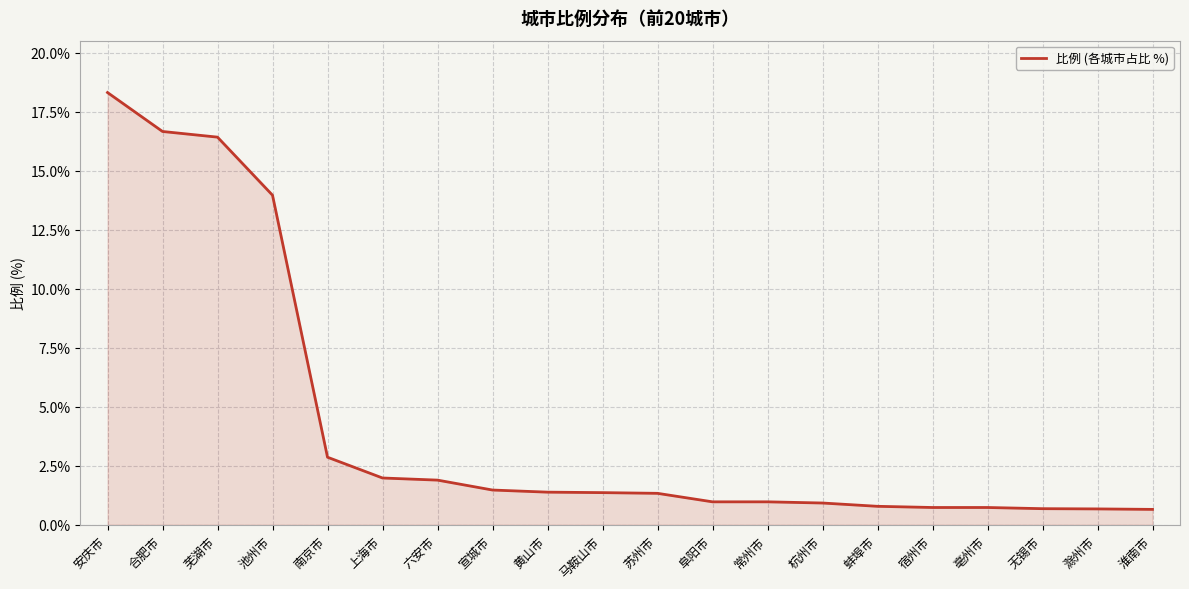

Does the chart have visible grid lines?

Yes